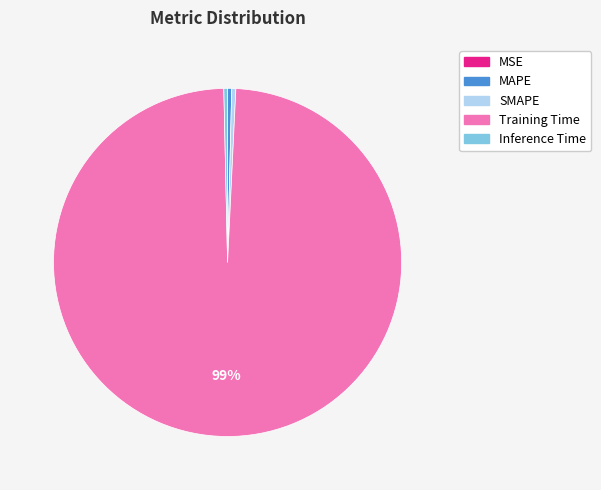

True or false: Inference Time accounts for 0% of the total.

True